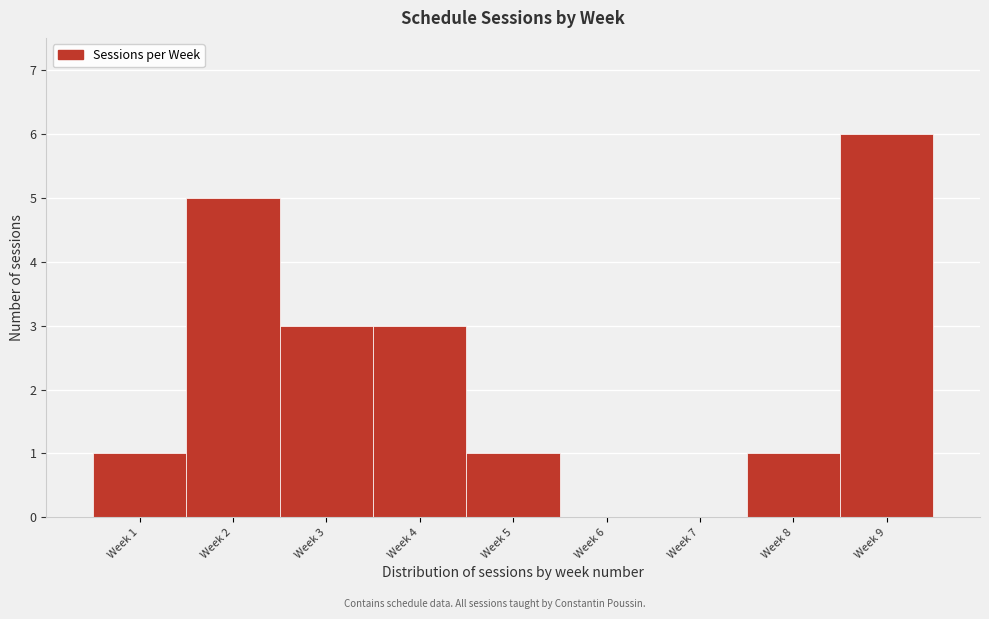

Reading left to right, what are all the values shown in this chart?

Week 1=1	Week 2=5	Week 3=3	Week 4=3	Week 5=1	Week 6=0	Week 7=0	Week 8=1	Week 9=6